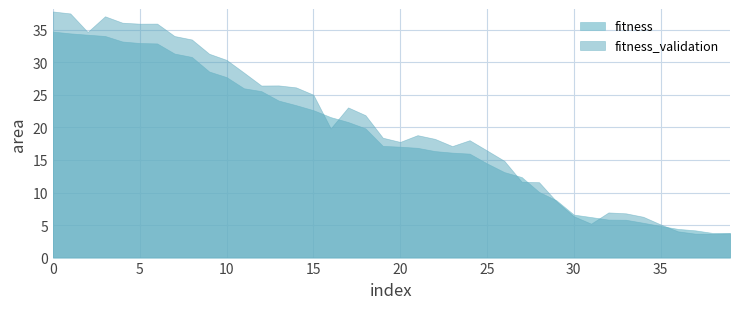

Between 21 and 32, which series saw the biggest shift?

fitness_validation